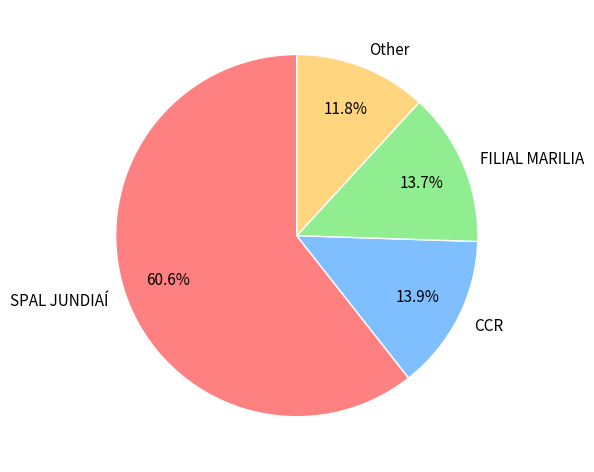

Which category has the smallest portion of the pie?

Other